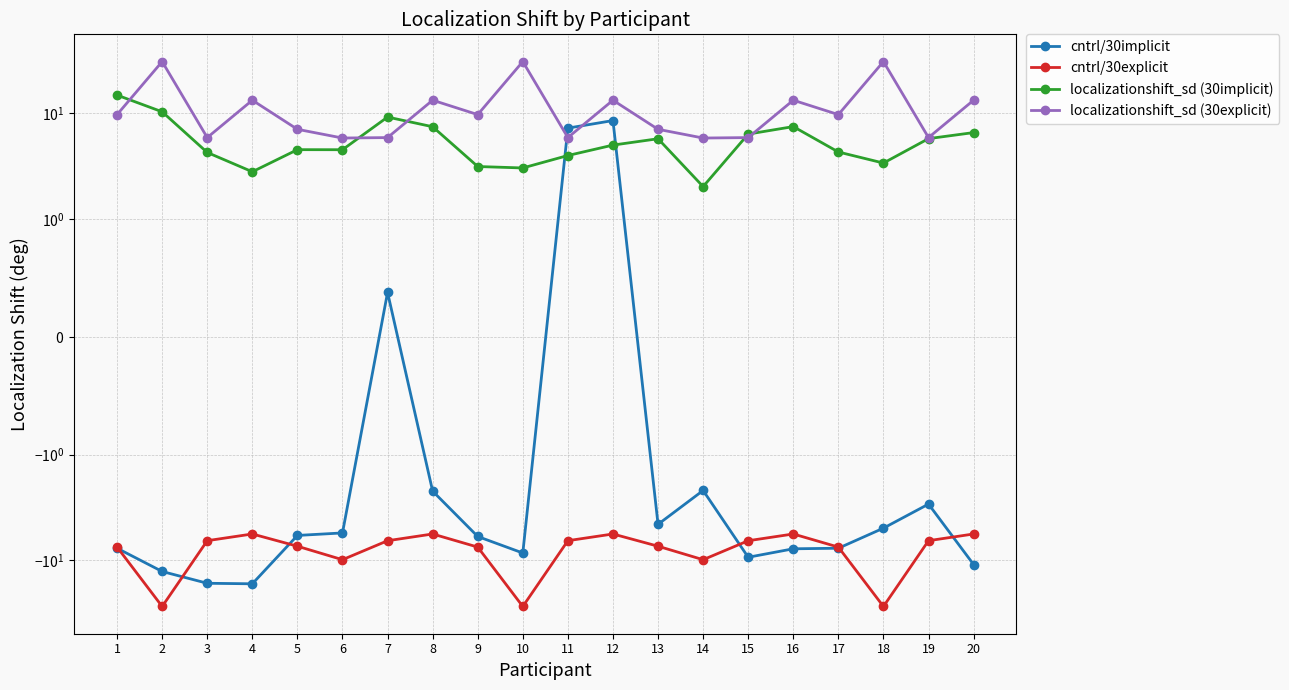

Which series has the widest spread of Y values?

cntrl/30implicit